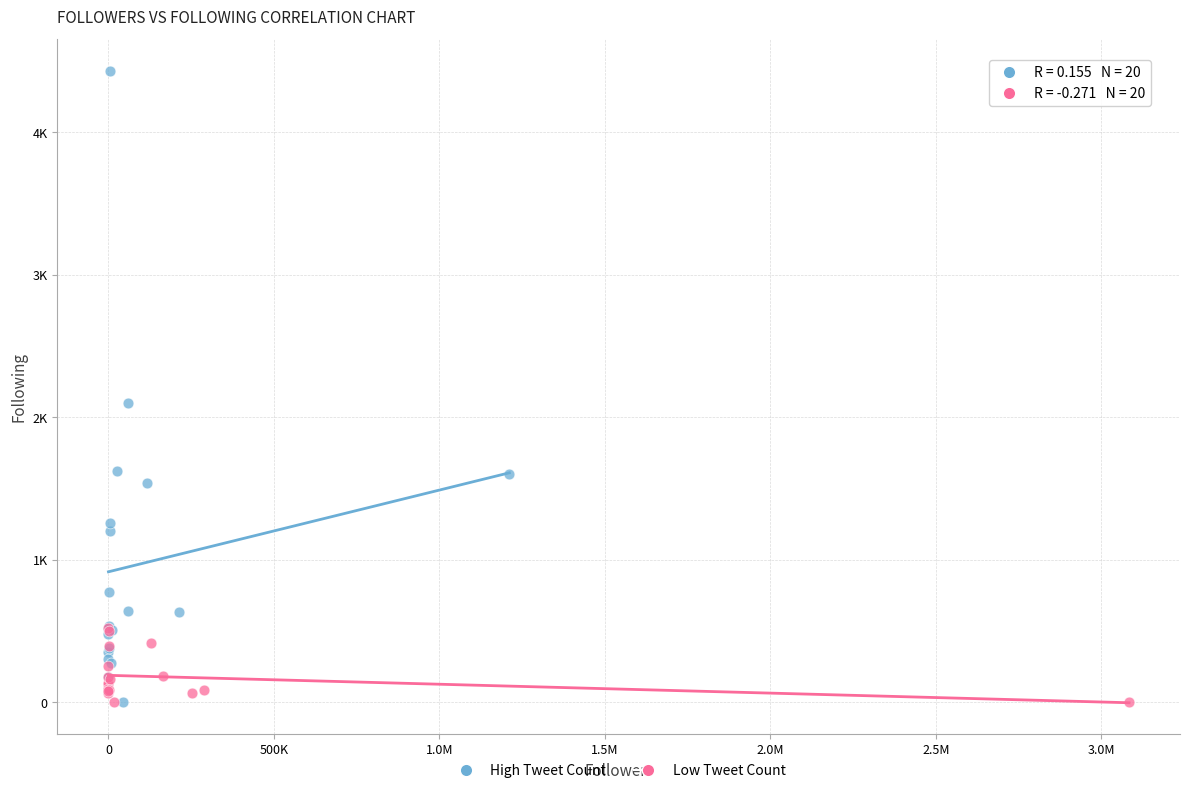

What are all the series names shown in the legend?

High Tweet Count, Low Tweet Count